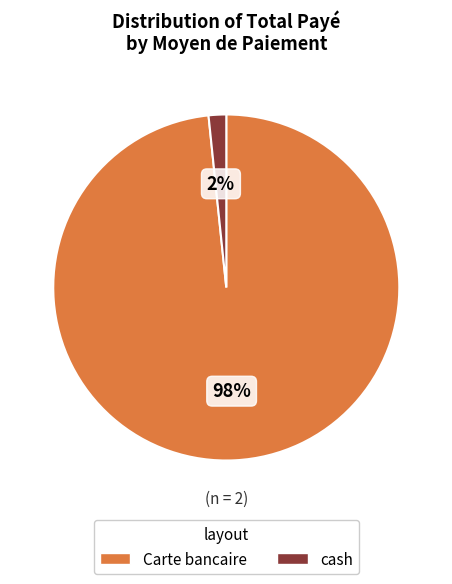

What percentage is the Carte bancaire slice, to the nearest percent?

98%